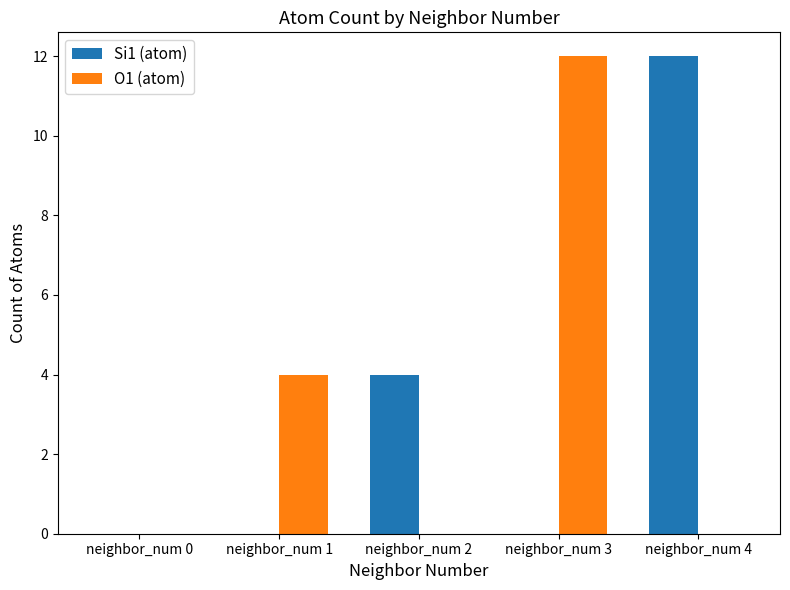

Where is O1 (atom) nearest to the value 6?

neighbor_num 1